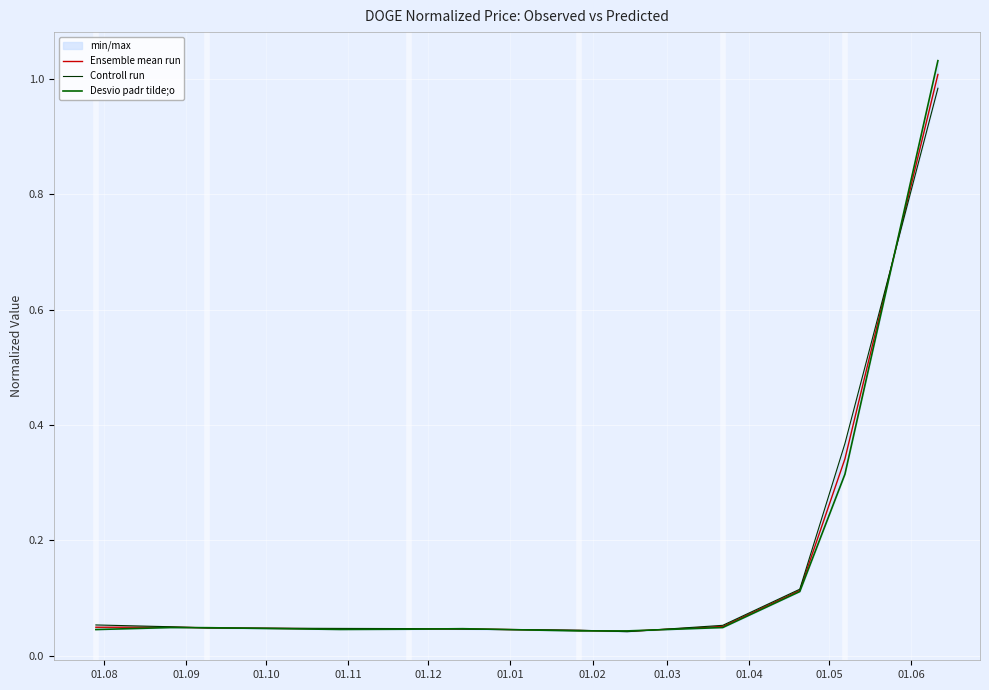

Is this an area chart (filled region under the line)?

No